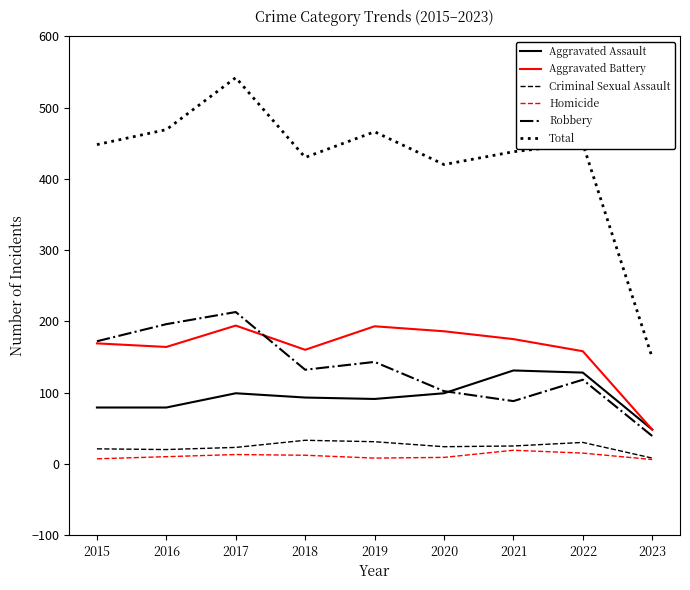

Which series has the widest spread of values?

Total